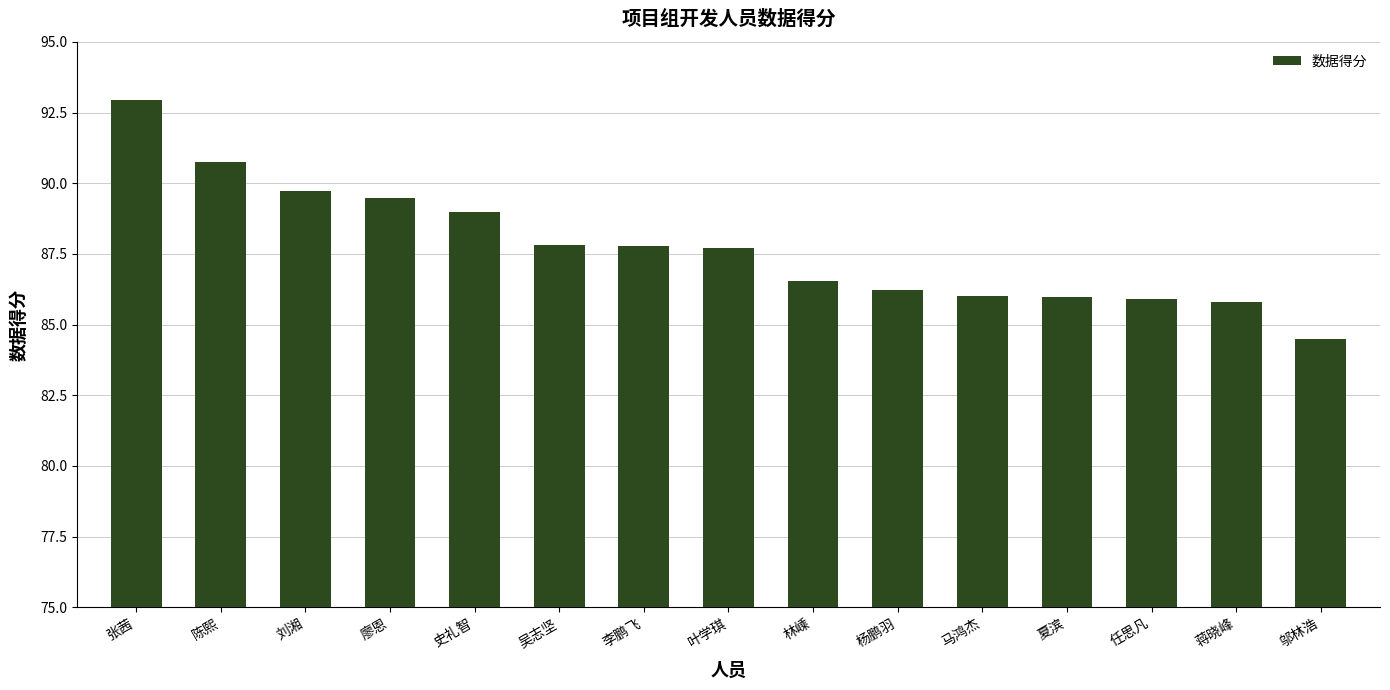

What is the value of the 10th bar from the left?

86.2